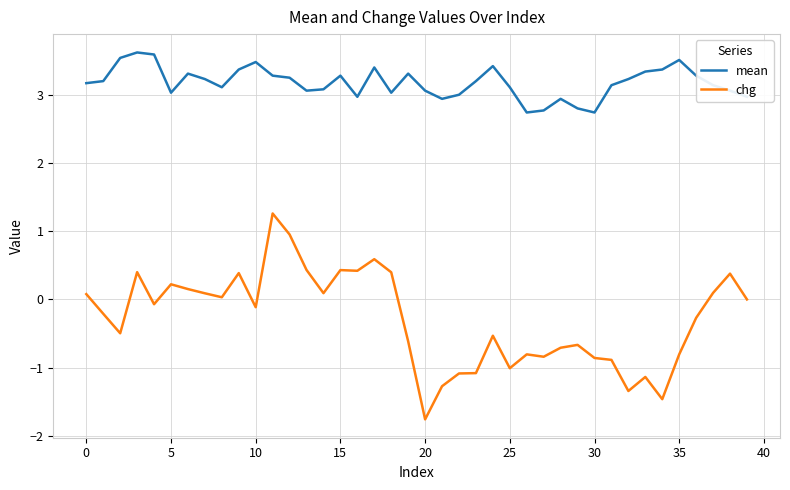

Does the chart have visible grid lines?

Yes